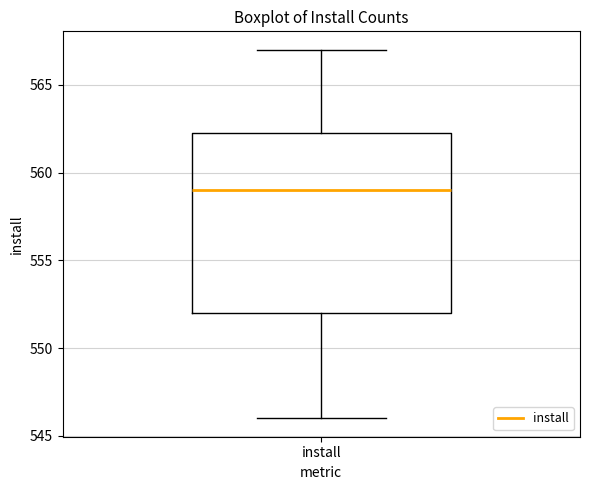

Transcribe this box plot: give where the median line is, the range the box spans, and where the two whiskers end, as read against the y-axis. The values are not printed on the chart, so give them approximately, as read against the axis.

median 559.0, box 552.0 to 562.5, whiskers 546.0 to 567.0